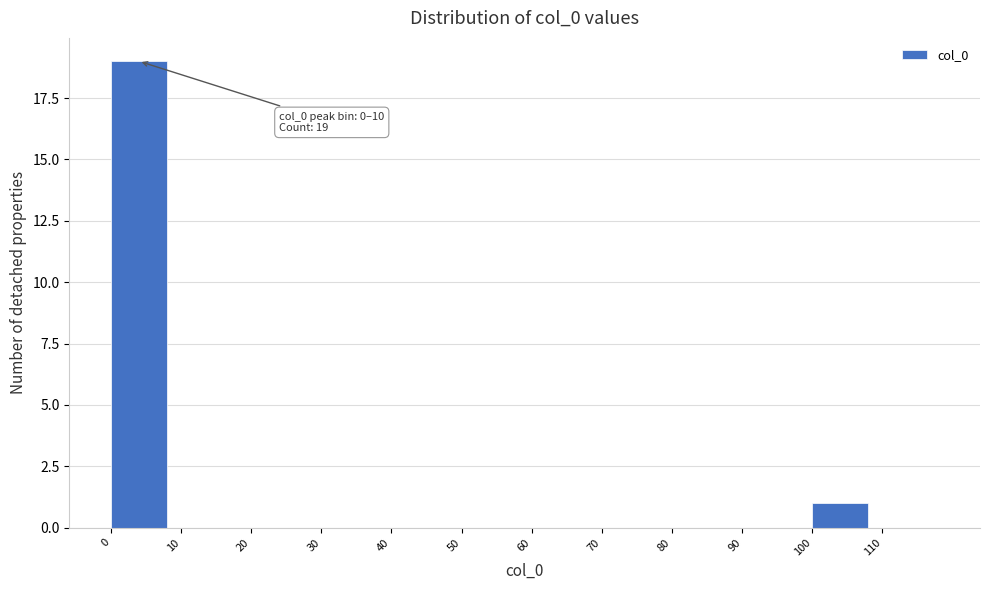

Over which range of the x-axis is the bar tallest?

0 to 10